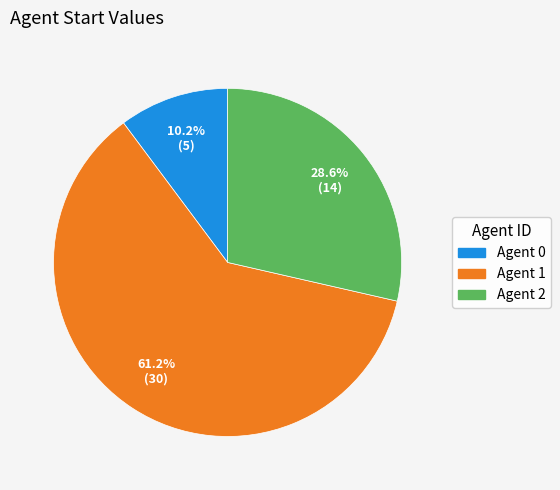

Rank the categories by value from highest to lowest.

Agent 1, Agent 2, Agent 0